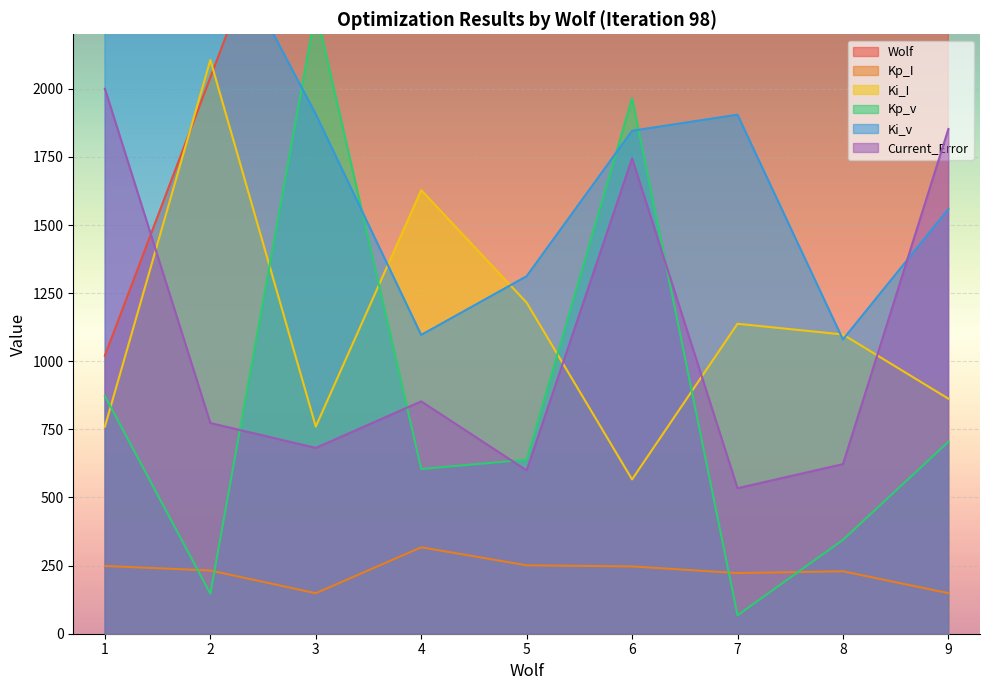

What is the total value across all series at 5?

9120.2